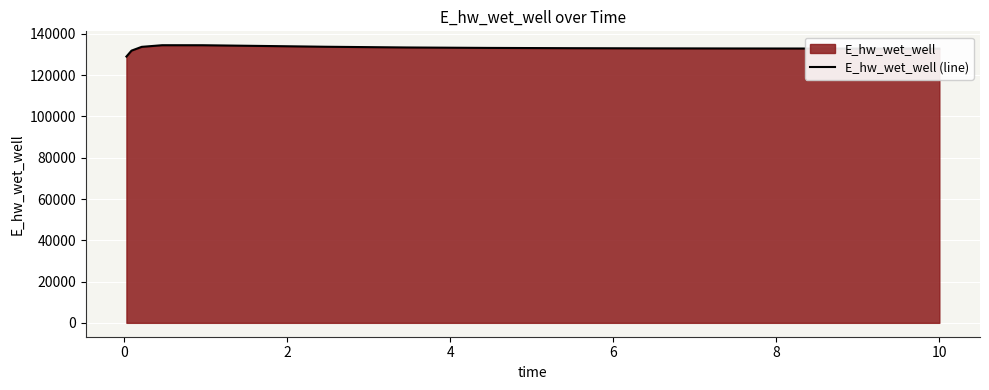

What is the maximum value shown in the chart?

134519.8